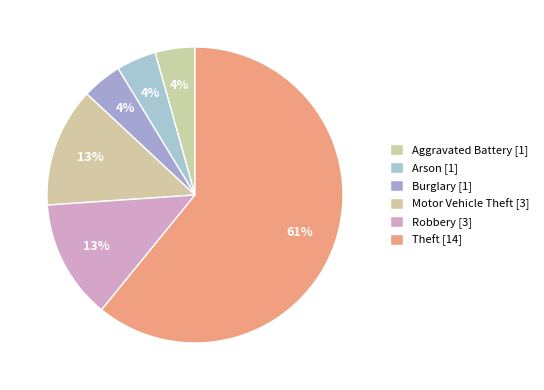

Is there any slice that represents more than half of the pie?

Yes